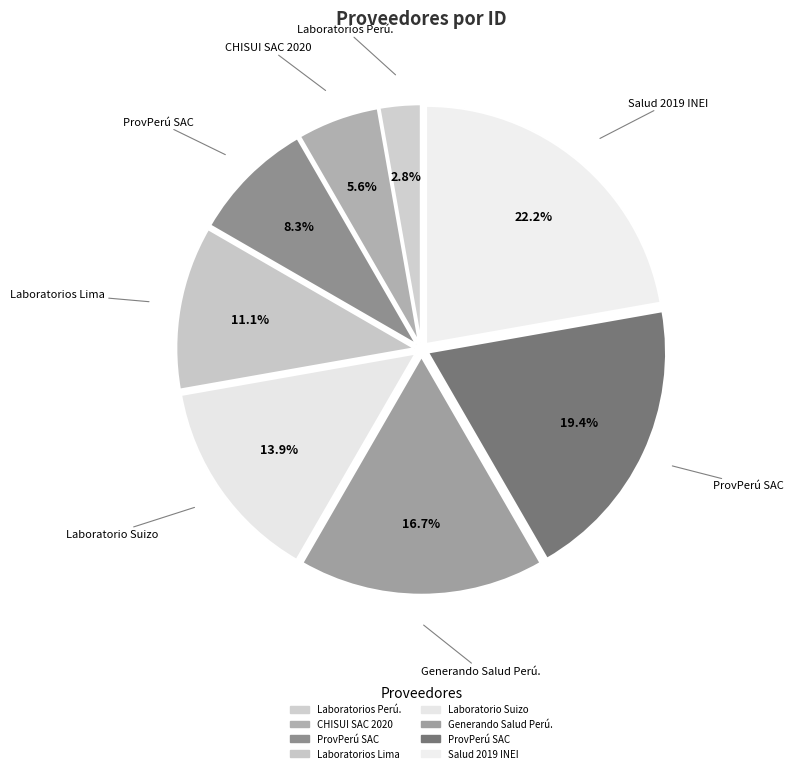

Count the number of slices in the pie.

8